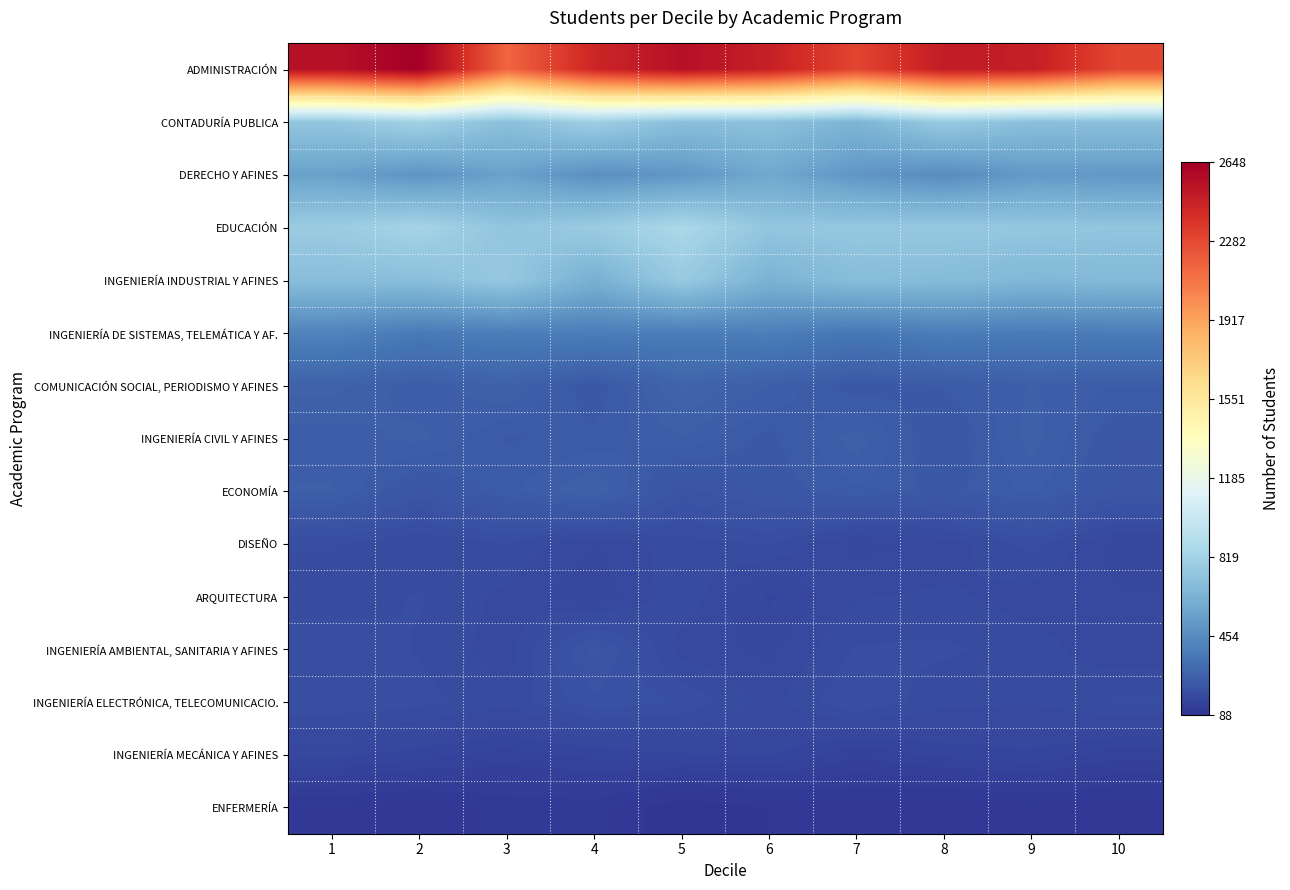

Which series changed the most between 4 and 10?

ADMINISTRACIÓN